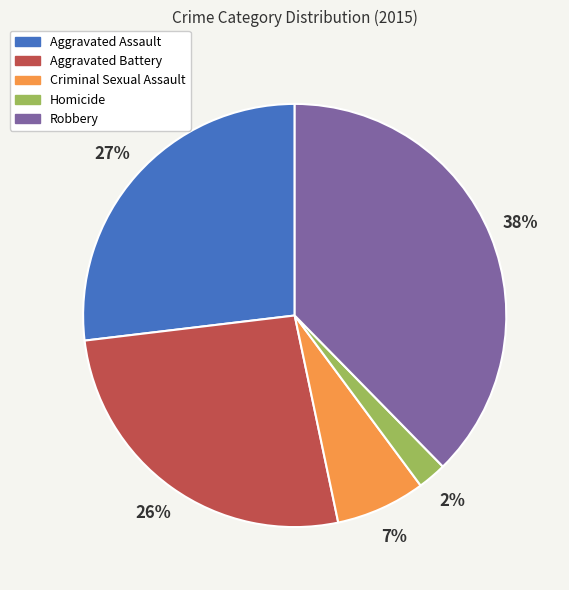

Count the number of slices in the pie.

5